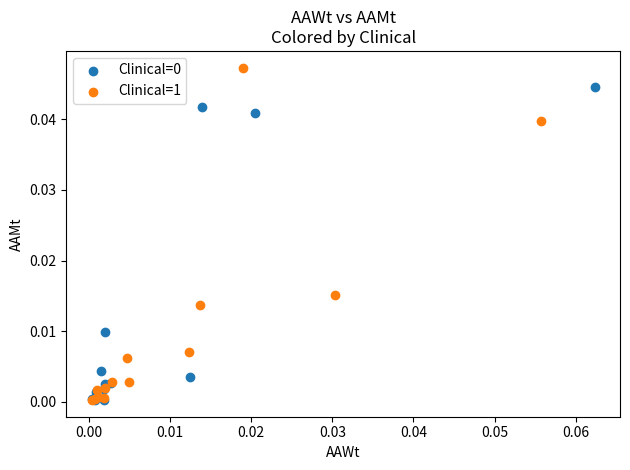

Which series has the largest Y range (max minus min)?

Clinical=1